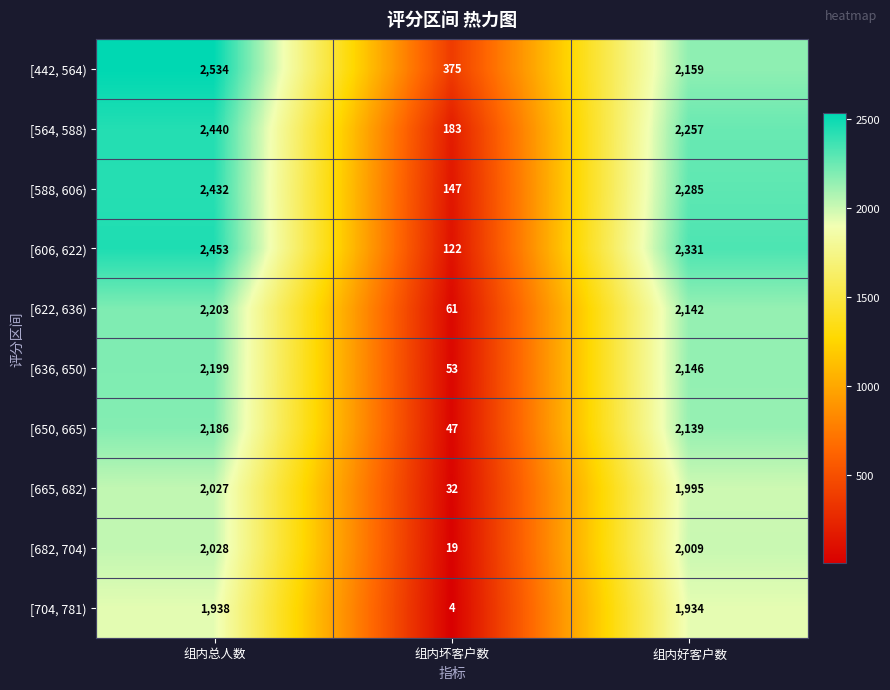

Which series changed the most between 组内坏客户数 and 组内好客户数?

[606, 622)